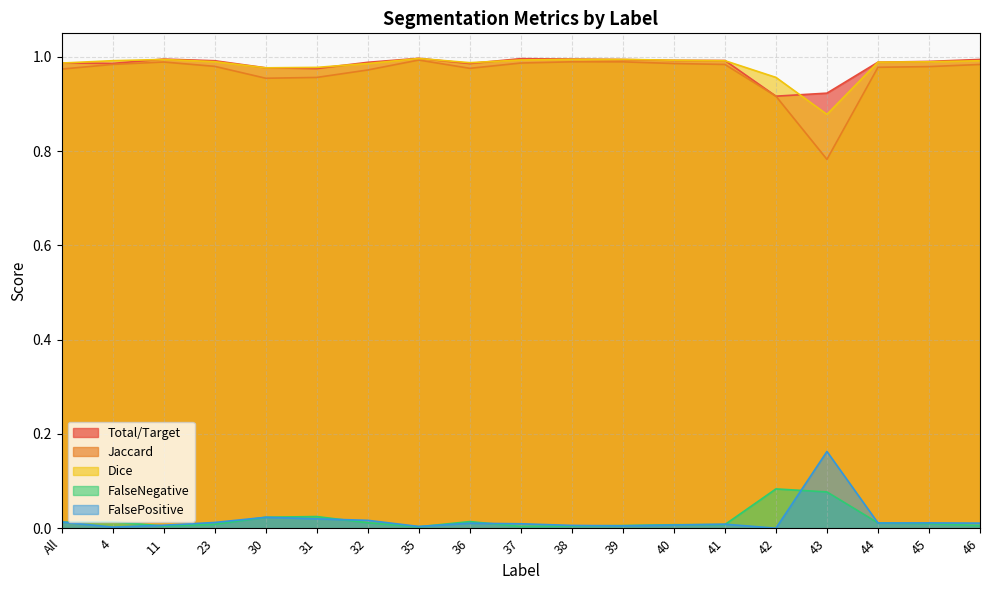

What is the lowest value of the Jaccard series?

0.8